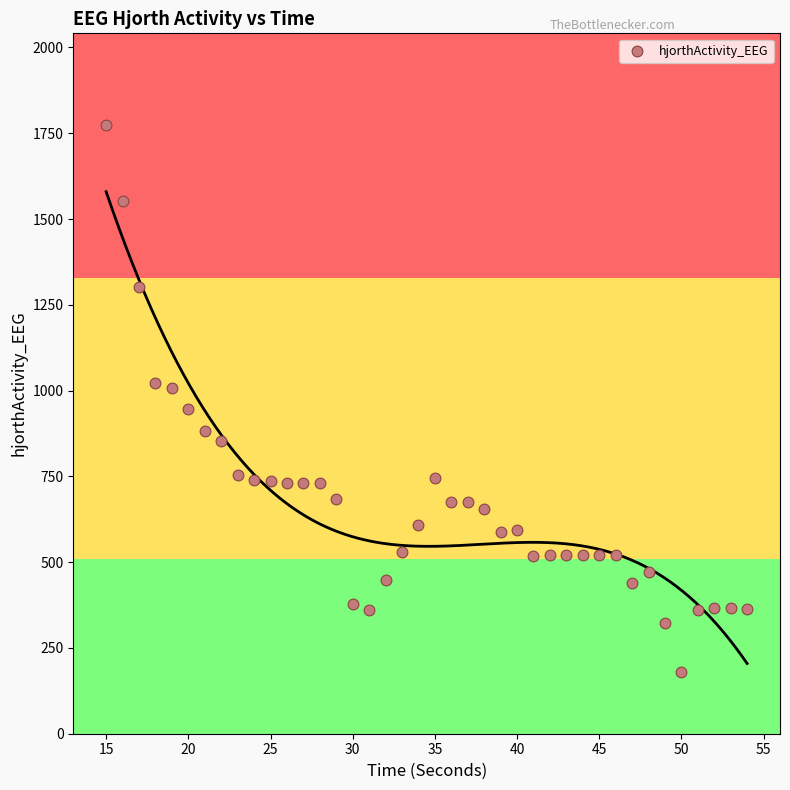

What is the range of Y values (max minus min)?

1593.8